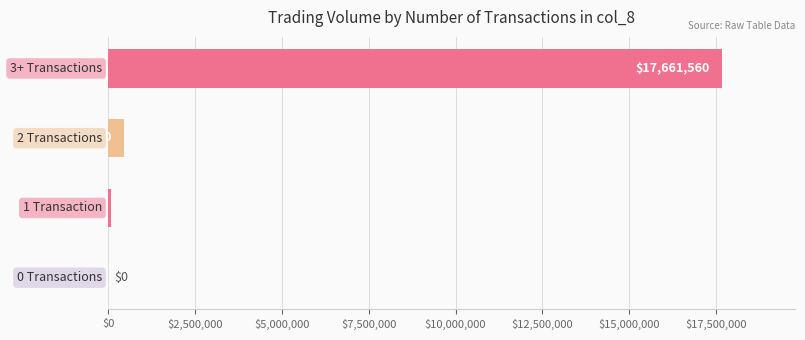

What is the maximum value shown in the chart?

17661560